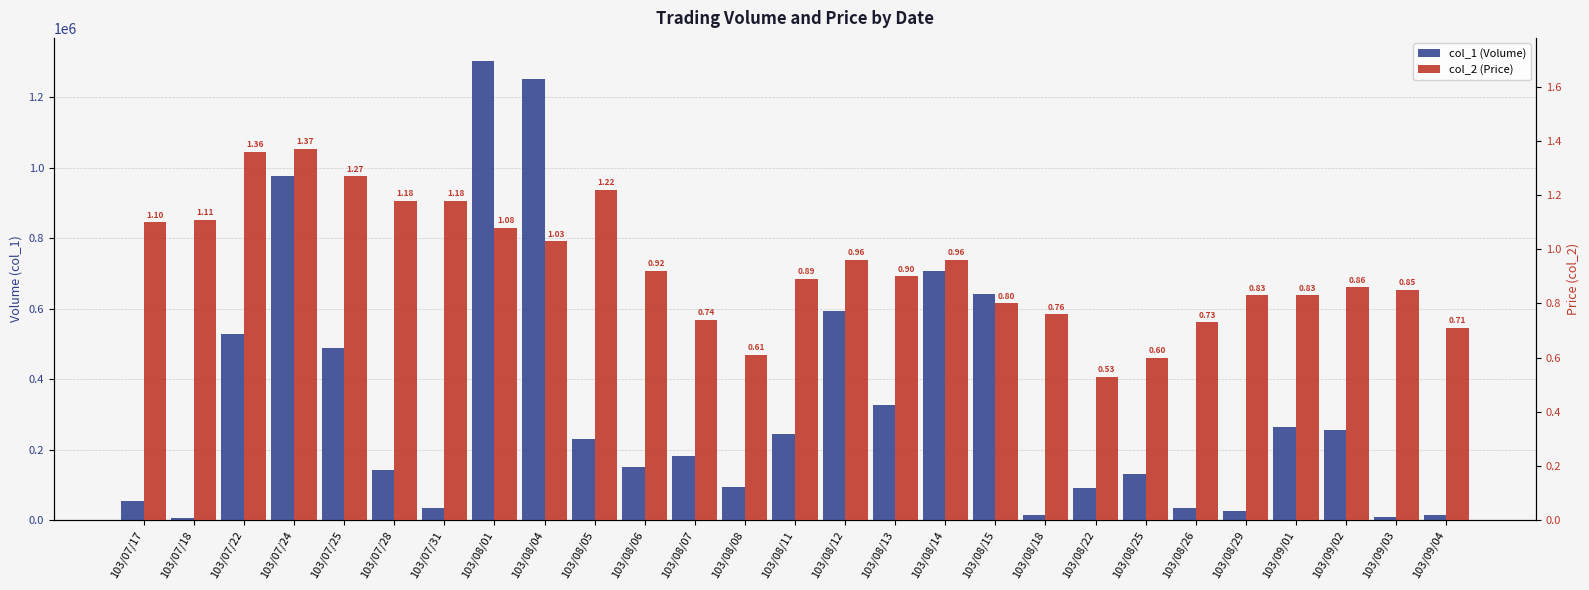

What is the difference between the highest and lowest values at 103/08/11?

243899.1